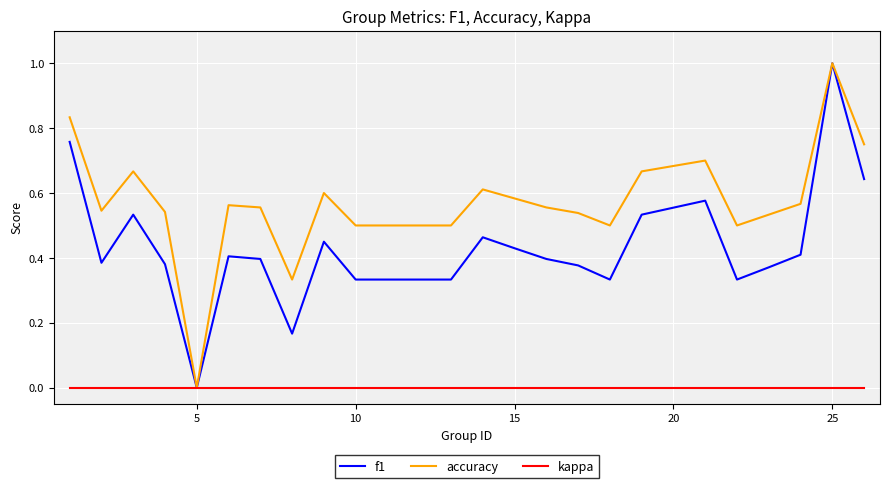

What is the maximum value for accuracy?

1.0